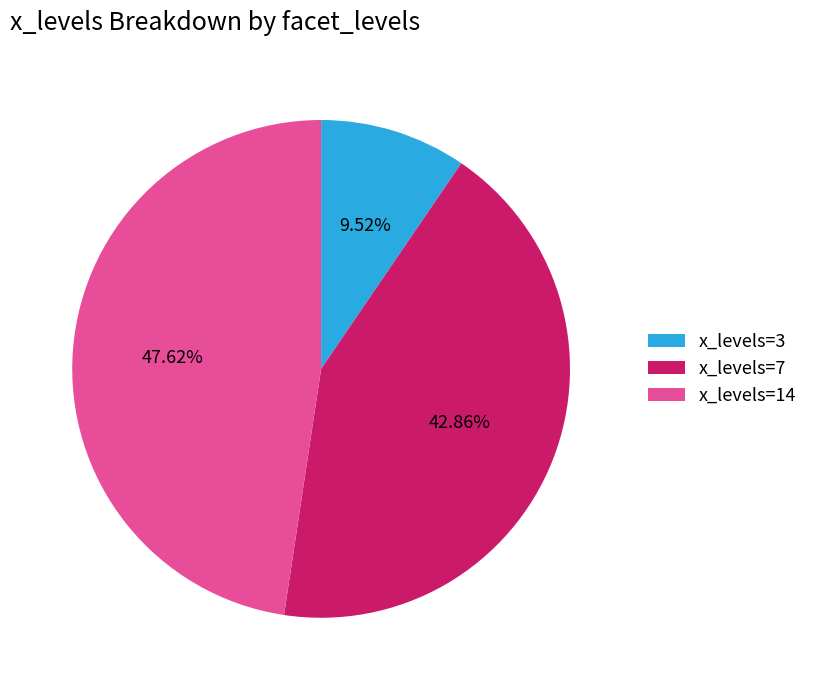

How many slices are in this pie chart?

3